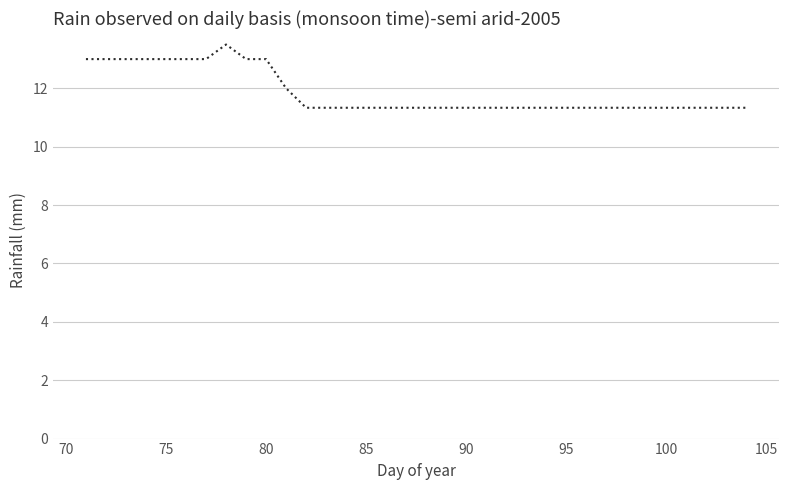

What is the minimum value shown in the chart?

11.3